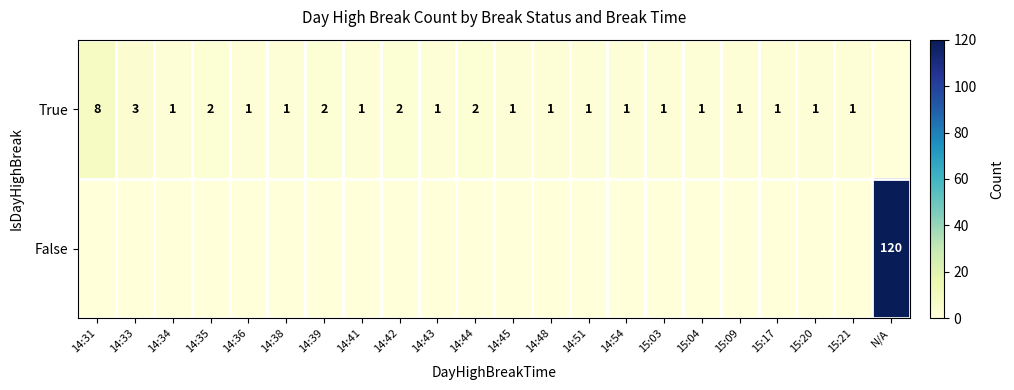

The value of True at 14:35 is 2. True or false?

True